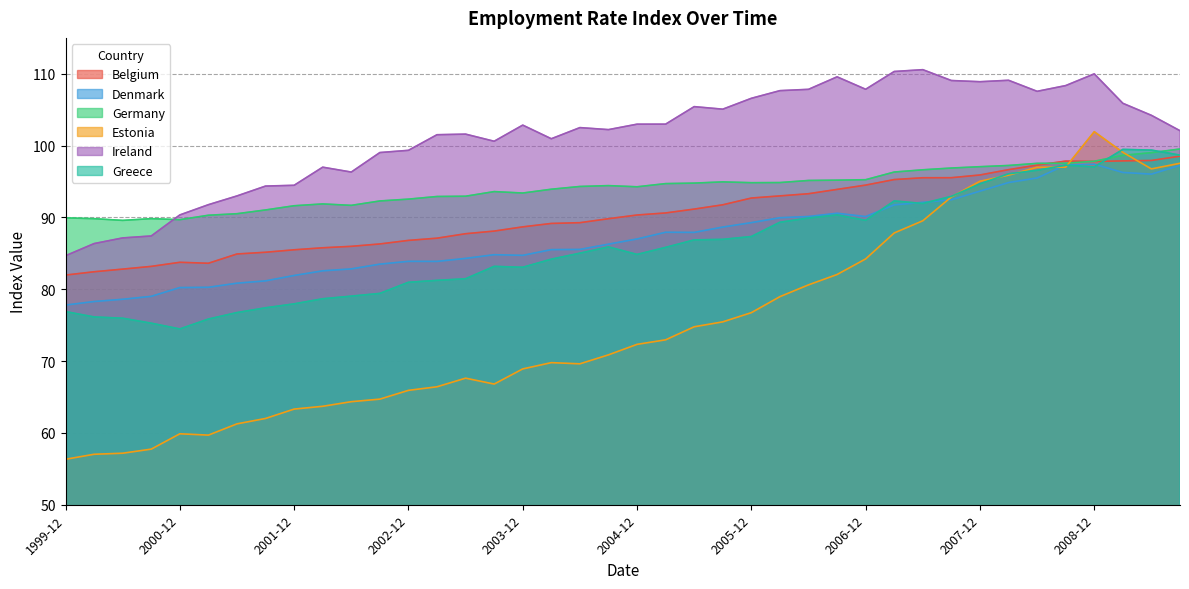

What is the lowest value of the Denmark series?

77.8